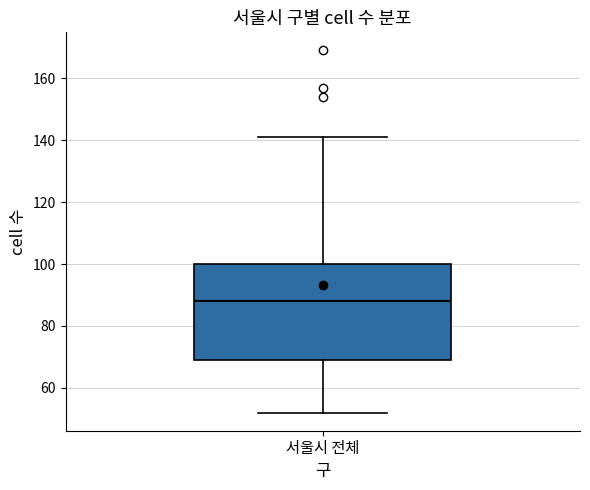

Where is the lower edge of the box for 서울시 전체 on the y-axis? The values are not printed on the chart, so give them approximately, as read against the axis.

70